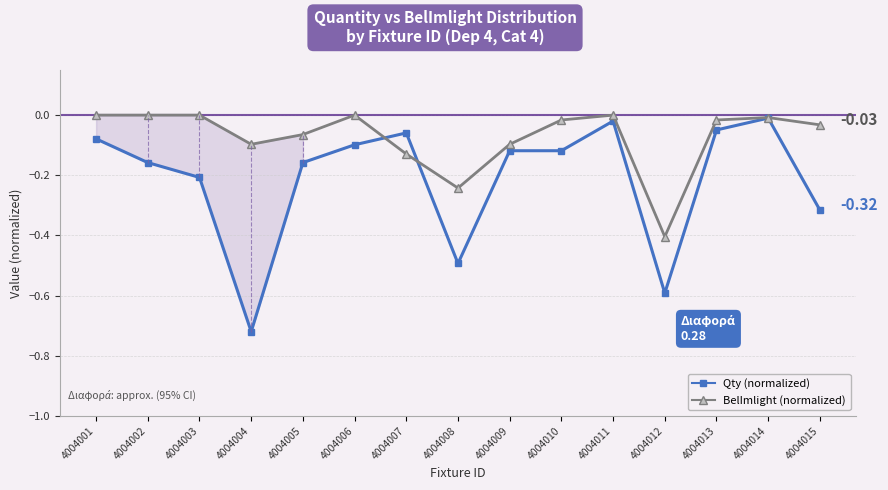

What is the sum of the BelImlight values at 4004011 and 4004007?

-0.1